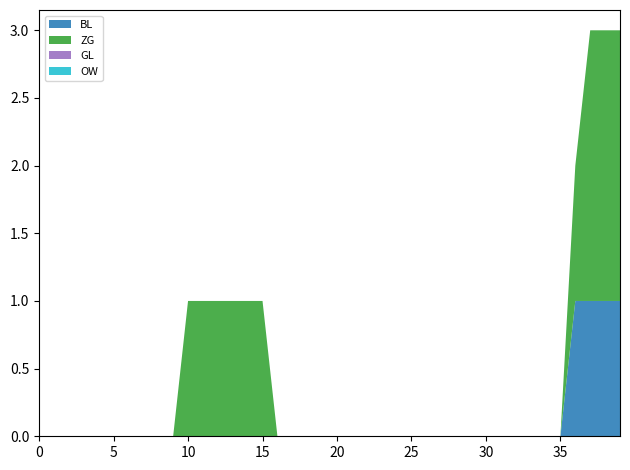

Reading left to right, extract all data points from this chart.

BL: 2020-05-31=0	2020-06-01=0	2020-06-02=0	2020-06-03=0	2020-06-04=0	2020-06-05=0	2020-06-06=0	2020-06-07=0	2020-06-08=0	2020-06-09=0	2020-06-10=0	2020-06-11=0	2020-06-12=0	2020-06-13=0	2020-06-14=0	2020-06-15=0	2020-06-16=0	2020-06-17=0	2020-06-18=0	2020-06-19=0	2020-06-20=0	2020-06-21=0	2020-06-22=0	2020-06-23=0	2020-06-24=0	2020-06-25=0	2020-06-26=0	2020-06-27=0	2020-06-28=0	2020-06-29=0	2020-06-30=0	2020-07-01=0	2020-07-02=0	2020-07-03=0	2020-07-04=0	2020-07-05=0	2020-07-06=1	2020-07-07=1	2020-07-08=1	2020-07-09=1
ZG: 2020-05-31=0	2020-06-01=0	2020-06-02=0	2020-06-03=0	2020-06-04=0	2020-06-05=0	2020-06-06=0	2020-06-07=0	2020-06-08=0	2020-06-09=0	2020-06-10=1	2020-06-11=1	2020-06-12=1	2020-06-13=1	2020-06-14=1	2020-06-15=1	2020-06-16=0	2020-06-17=0	2020-06-18=0	2020-06-19=0	2020-06-20=0	2020-06-21=0	2020-06-22=0	2020-06-23=0	2020-06-24=0	2020-06-25=0	2020-06-26=0	2020-06-27=0	2020-06-28=0	2020-06-29=0	2020-06-30=0	2020-07-01=0	2020-07-02=0	2020-07-03=0	2020-07-04=0	2020-07-05=0	2020-07-06=1	2020-07-07=2	2020-07-08=2	2020-07-09=2
GL: 2020-05-31=0	2020-06-01=0	2020-06-02=0	2020-06-03=0	2020-06-04=0	2020-06-05=0	2020-06-06=0	2020-06-07=0	2020-06-08=0	2020-06-09=0	2020-06-10=0	2020-06-11=0	2020-06-12=0	2020-06-13=0	2020-06-14=0	2020-06-15=0	2020-06-16=0	2020-06-17=0	2020-06-18=0	2020-06-19=0	2020-06-20=0	2020-06-21=0	2020-06-22=0	2020-06-23=0	2020-06-24=0	2020-06-25=0	2020-06-26=0	2020-06-27=0	2020-06-28=0	2020-06-29=0	2020-06-30=0	2020-07-01=0	2020-07-02=0	2020-07-03=0	2020-07-04=0	2020-07-05=0	2020-07-06=0	2020-07-07=0	2020-07-08=0	2020-07-09=0
OW: 2020-05-31=0	2020-06-01=0	2020-06-02=0	2020-06-03=0	2020-06-04=0	2020-06-05=0	2020-06-06=0	2020-06-07=0	2020-06-08=0	2020-06-09=0	2020-06-10=0	2020-06-11=0	2020-06-12=0	2020-06-13=0	2020-06-14=0	2020-06-15=0	2020-06-16=0	2020-06-17=0	2020-06-18=0	2020-06-19=0	2020-06-20=0	2020-06-21=0	2020-06-22=0	2020-06-23=0	2020-06-24=0	2020-06-25=0	2020-06-26=0	2020-06-27=0	2020-06-28=0	2020-06-29=0	2020-06-30=0	2020-07-01=0	2020-07-02=0	2020-07-03=0	2020-07-04=0	2020-07-05=0	2020-07-06=0	2020-07-07=0	2020-07-08=0	2020-07-09=0